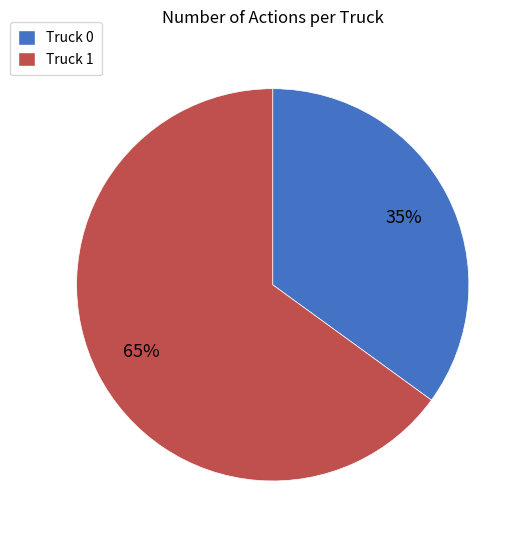

True or false: Truck 1 accounts for 77% of the total.

False